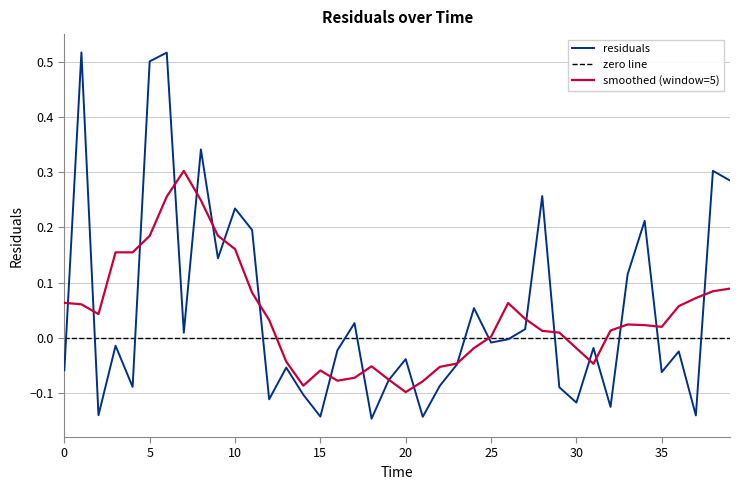

What is the minimum value shown in the chart?

-0.1